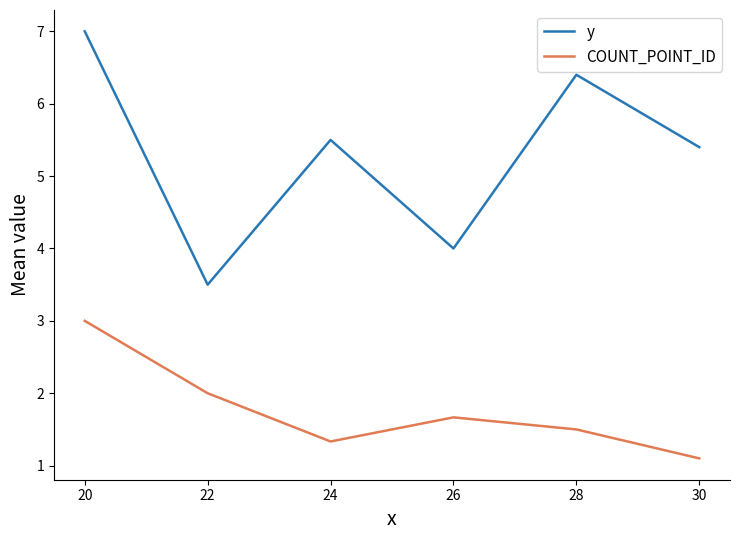

What is the sum of all COUNT_POINT_ID values?

10.6